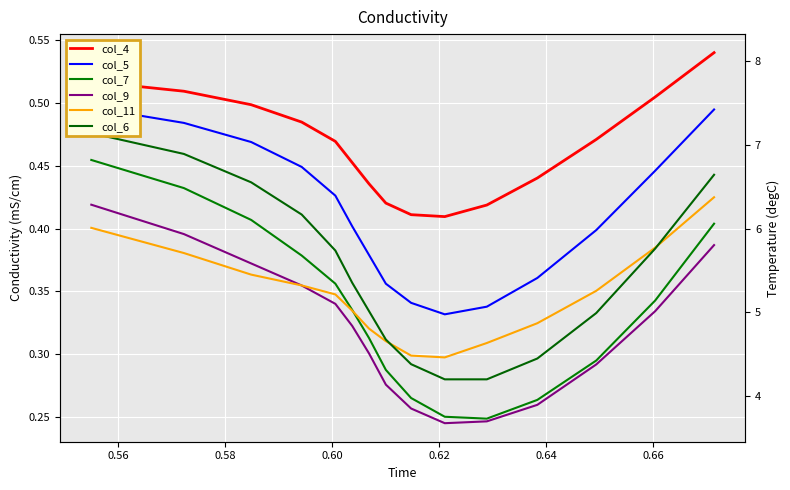

What is the average value of the col_11 series?

0.3